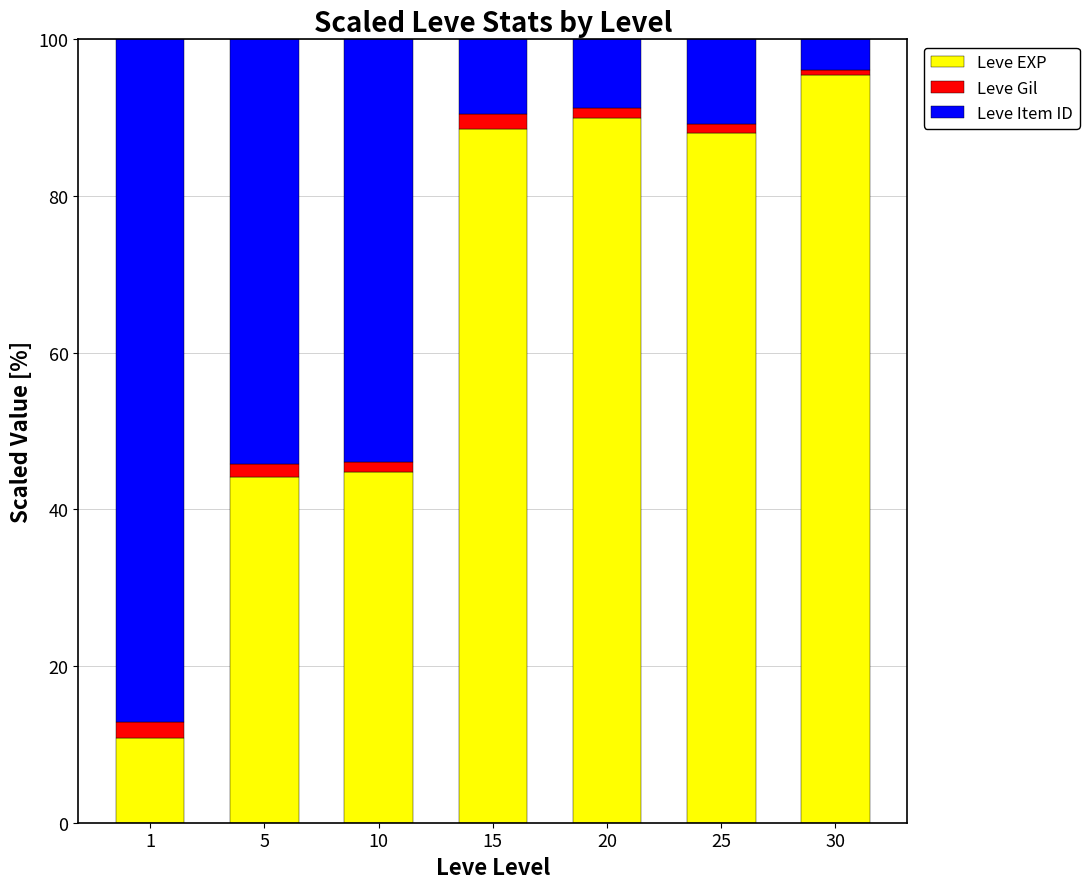

What are all the series names shown in the legend?

Leve EXP, Leve Gil, Leve Item ID